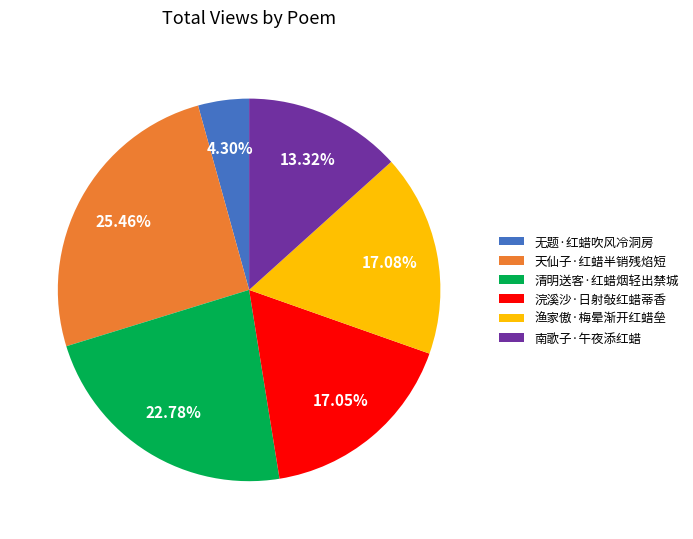

Which category has the biggest portion of the pie?

天仙子·红蜡半销残焰短